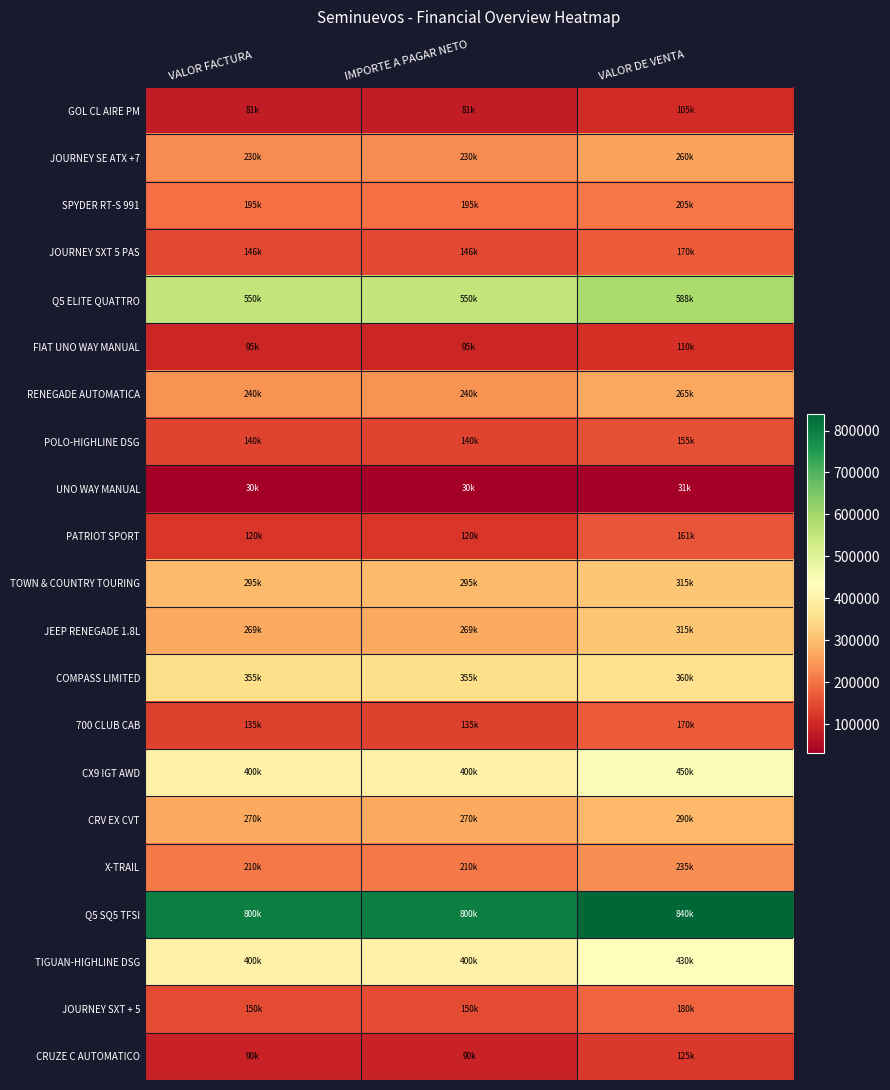

Reading right to left, what are all the values shown in this chart?

GOL CL AIRE PM: VALOR DE VENTA=105000.0	IMPORTE A PAGAR NETO=81000.0	VALOR FACTURA=81000.0
JOURNEY SE ATX +7: VALOR DE VENTA=260000.0	IMPORTE A PAGAR NETO=230000.0	VALOR FACTURA=230000.0
SPYDER RT-S 991: VALOR DE VENTA=205000.0	IMPORTE A PAGAR NETO=195000.0	VALOR FACTURA=195000.0
JOURNEY SXT 5 PAS: VALOR DE VENTA=170000.0	IMPORTE A PAGAR NETO=146500.0	VALOR FACTURA=146500.0
Q5 ELITE QUATTRO: VALOR DE VENTA=587500.0	IMPORTE A PAGAR NETO=550000.0	VALOR FACTURA=550000.0
FIAT UNO WAY MANUAL: VALOR DE VENTA=110000.0	IMPORTE A PAGAR NETO=95000.0	VALOR FACTURA=95000.0
RENEGADE AUTOMATICA: VALOR DE VENTA=265000.0	IMPORTE A PAGAR NETO=240000.0	VALOR FACTURA=240000.0
POLO-HIGHLINE DSG: VALOR DE VENTA=155000.0	IMPORTE A PAGAR NETO=140000.0	VALOR FACTURA=140000.0
UNO WAY MANUAL: VALOR DE VENTA=31363.4	IMPORTE A PAGAR NETO=30449.9	VALOR FACTURA=30449.9
PATRIOT SPORT: VALOR DE VENTA=161000.0	IMPORTE A PAGAR NETO=120000.0	VALOR FACTURA=120000.0
TOWN & COUNTRY TOURING: VALOR DE VENTA=315000.0	IMPORTE A PAGAR NETO=295000.0	VALOR FACTURA=295000.0
JEEP RENEGADE 1.8L: VALOR DE VENTA=315000.0	IMPORTE A PAGAR NETO=269000.0	VALOR FACTURA=269000.0
COMPASS LIMITED: VALOR DE VENTA=360000.0	IMPORTE A PAGAR NETO=355000.0	VALOR FACTURA=355000.0
700 CLUB CAB: VALOR DE VENTA=170000.0	IMPORTE A PAGAR NETO=135000.0	VALOR FACTURA=135000.0
CX9 IGT AWD: VALOR DE VENTA=450000.0	IMPORTE A PAGAR NETO=400000.0	VALOR FACTURA=400000.0
CRV EX CVT: VALOR DE VENTA=290000.0	IMPORTE A PAGAR NETO=270000.0	VALOR FACTURA=270000.0
X-TRAIL: VALOR DE VENTA=235000.0	IMPORTE A PAGAR NETO=210000.0	VALOR FACTURA=210000.0
Q5 SQ5 TFSI: VALOR DE VENTA=840000.0	IMPORTE A PAGAR NETO=800000.0	VALOR FACTURA=800000.0
TIGUAN-HIGHLINE DSG: VALOR DE VENTA=430000.0	IMPORTE A PAGAR NETO=400000.0	VALOR FACTURA=400000.0
JOURNEY SXT + 5: VALOR DE VENTA=180000.0	IMPORTE A PAGAR NETO=150000.0	VALOR FACTURA=150000.0
CRUZE C AUTOMATICO: VALOR DE VENTA=125000.0	IMPORTE A PAGAR NETO=90000.0	VALOR FACTURA=90000.0